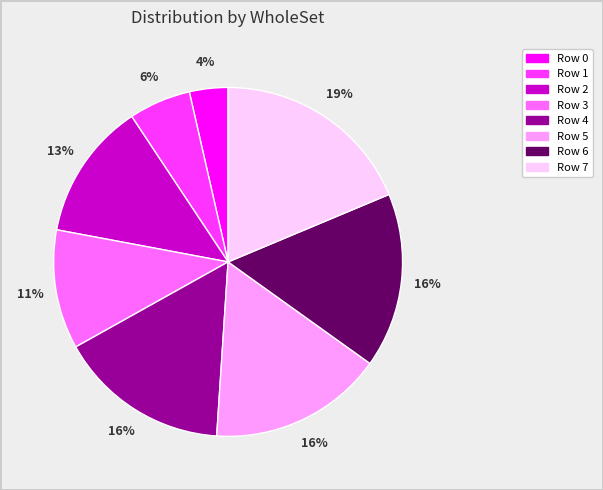

To the nearest percent, what is the average slice percentage?

12%